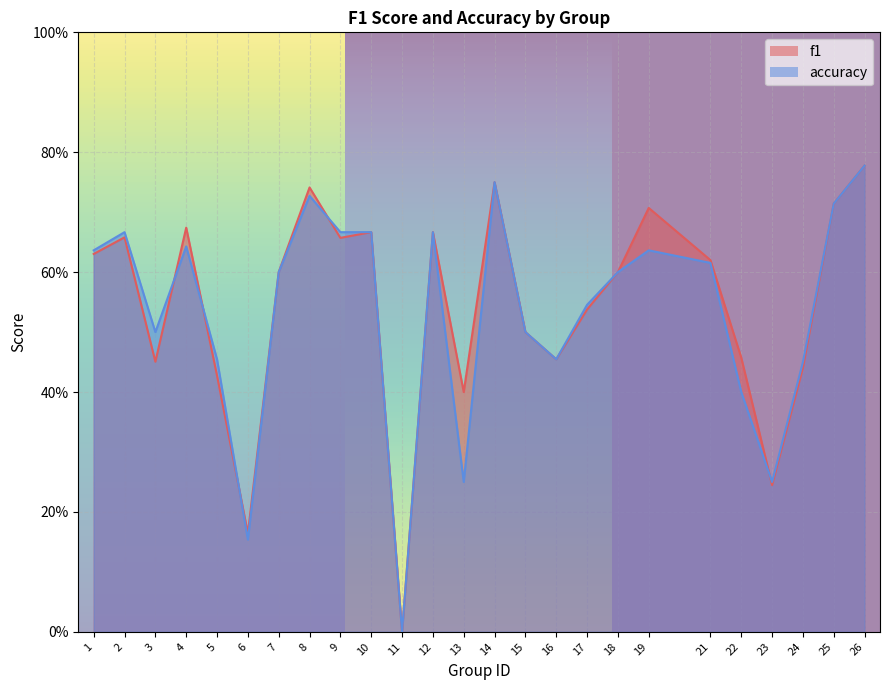

What are all the series names shown in the legend?

f1, accuracy